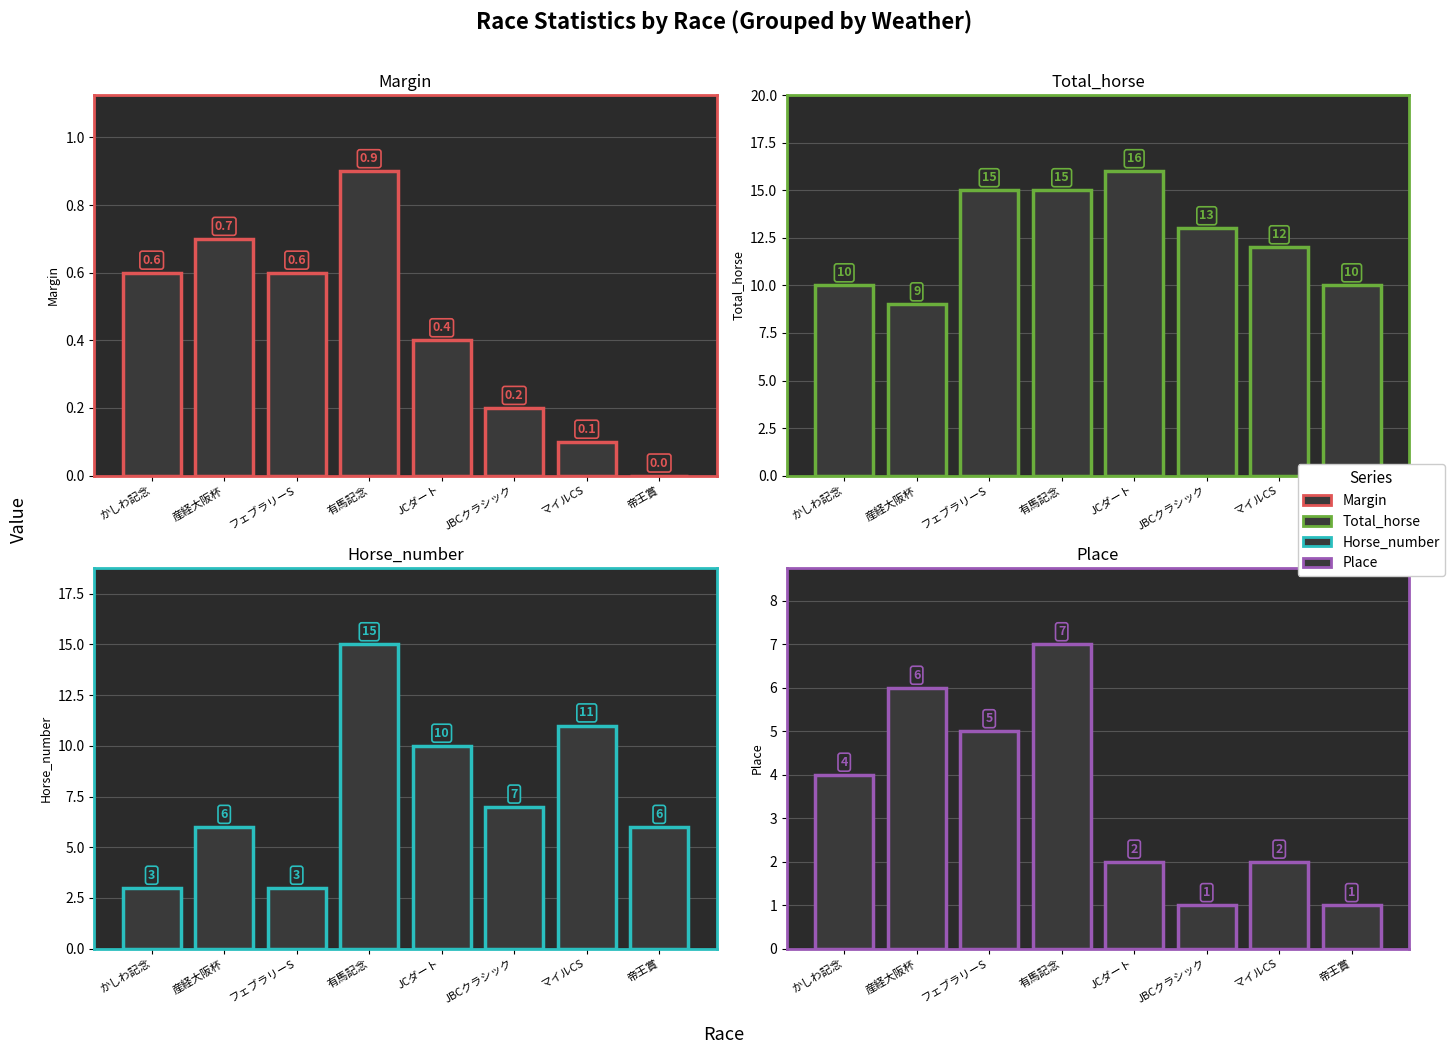

How many values in the Total_horse series exceed 13?

3